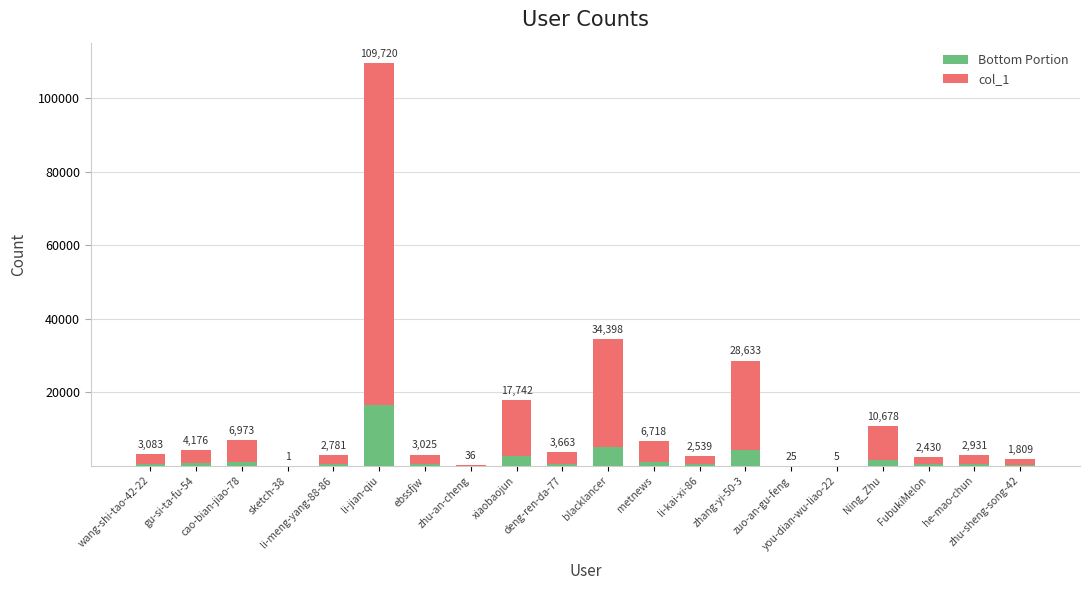

What is the average value of the Bottom Portion series?

1810.2